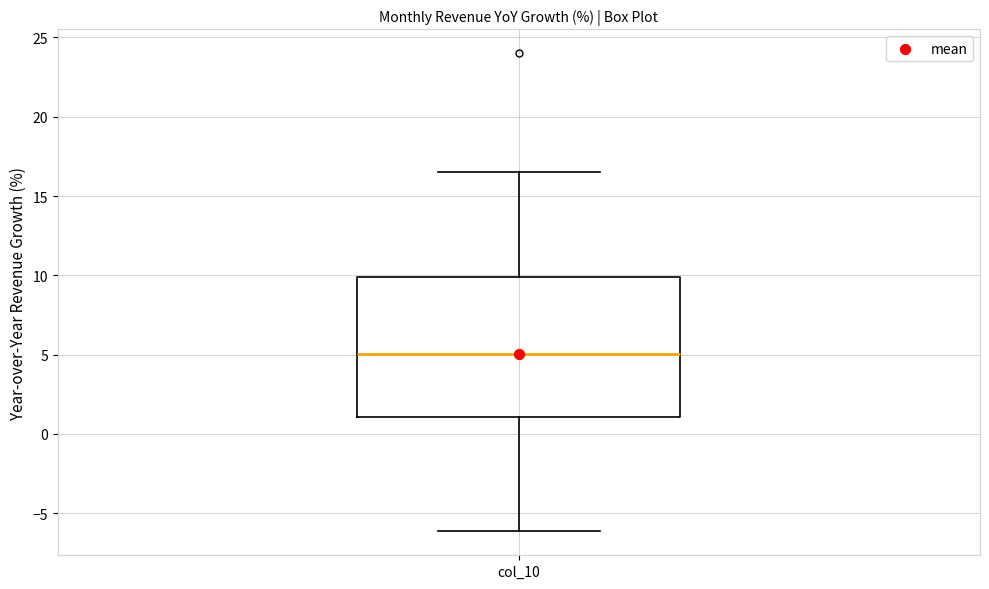

Read this box plot against the y-axis: the position of the median line, the range covered by the box, and the ends of both whiskers. The values are not printed on the chart, so give them approximately, as read against the axis.

median 5.0, box 1.0 to 10.0, whiskers -6.0 to 16.5